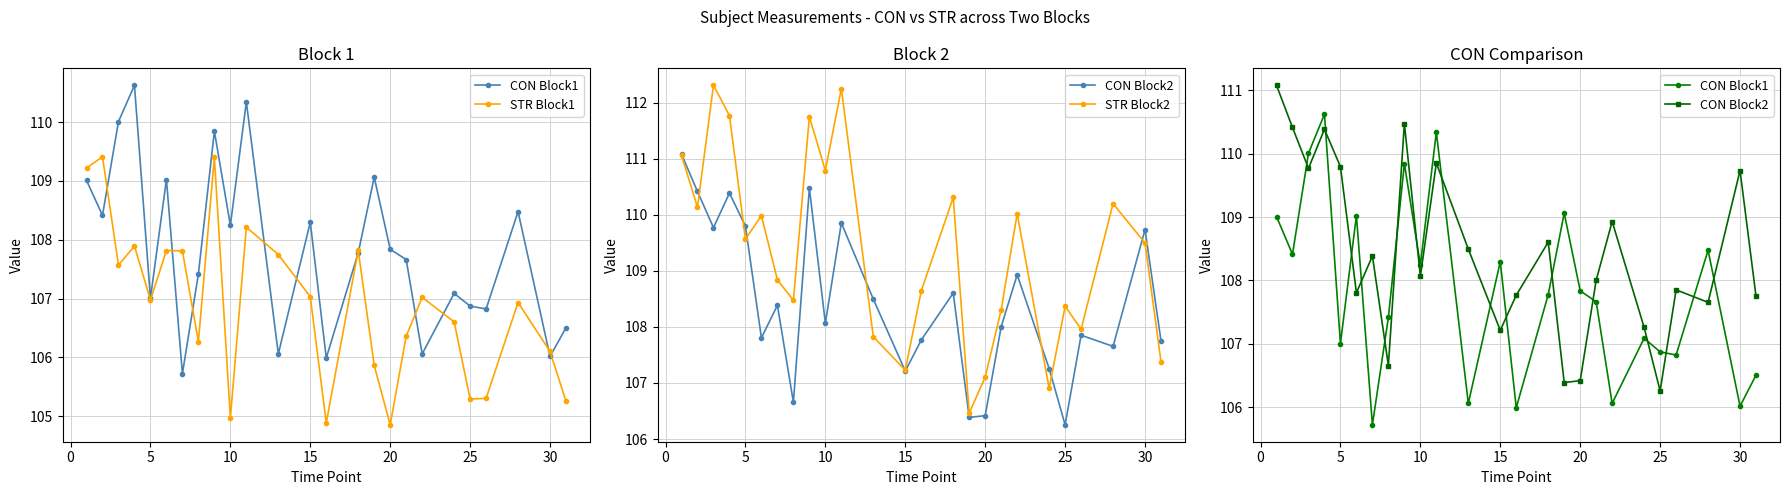

How many values in the CON Block1 series exceed 107?

17